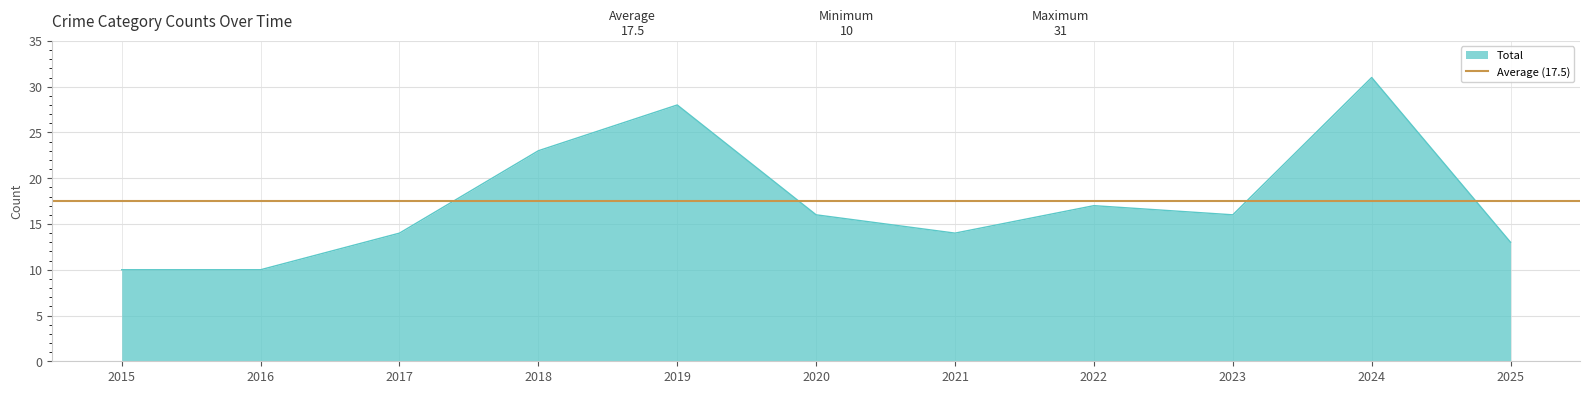

At which label does Total reach its peak?

2024